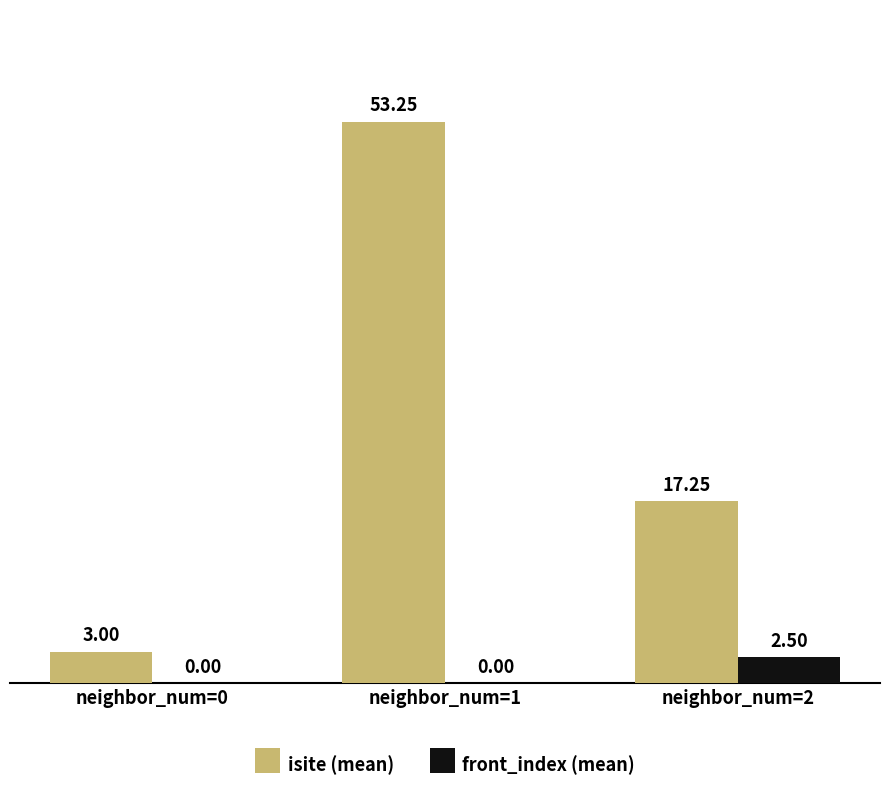

What is the average value of the front_index (mean) series?

0.8